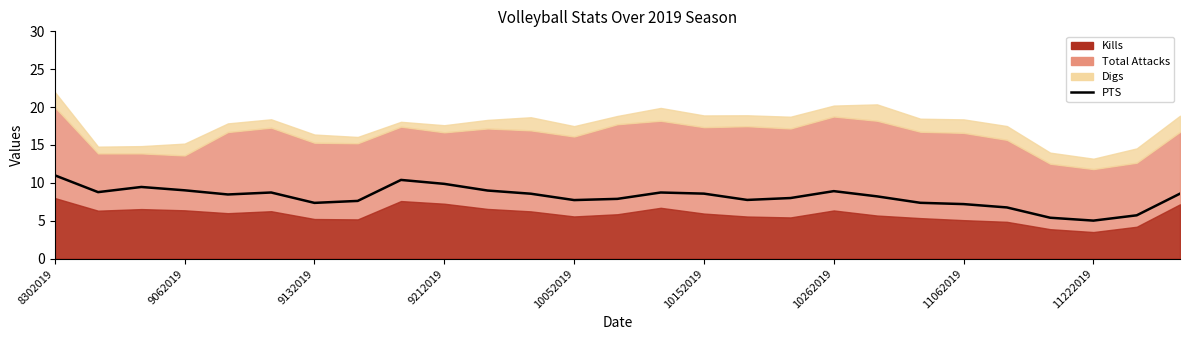

Read the value at 10052019.

7.7